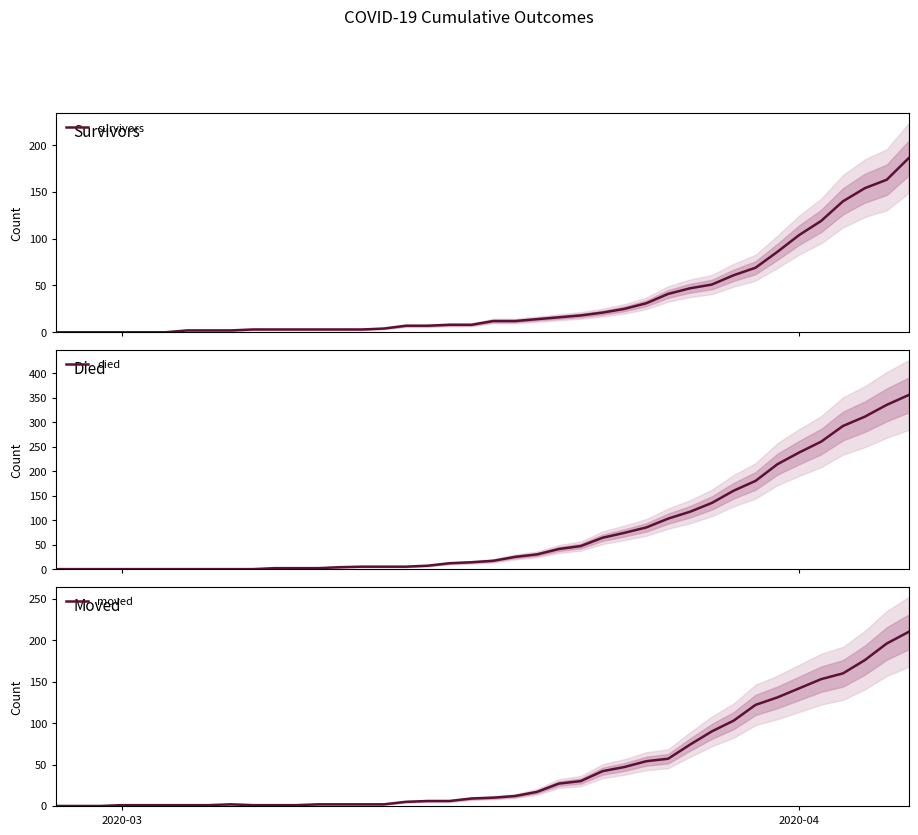

What is the maximum value for survivors?

186